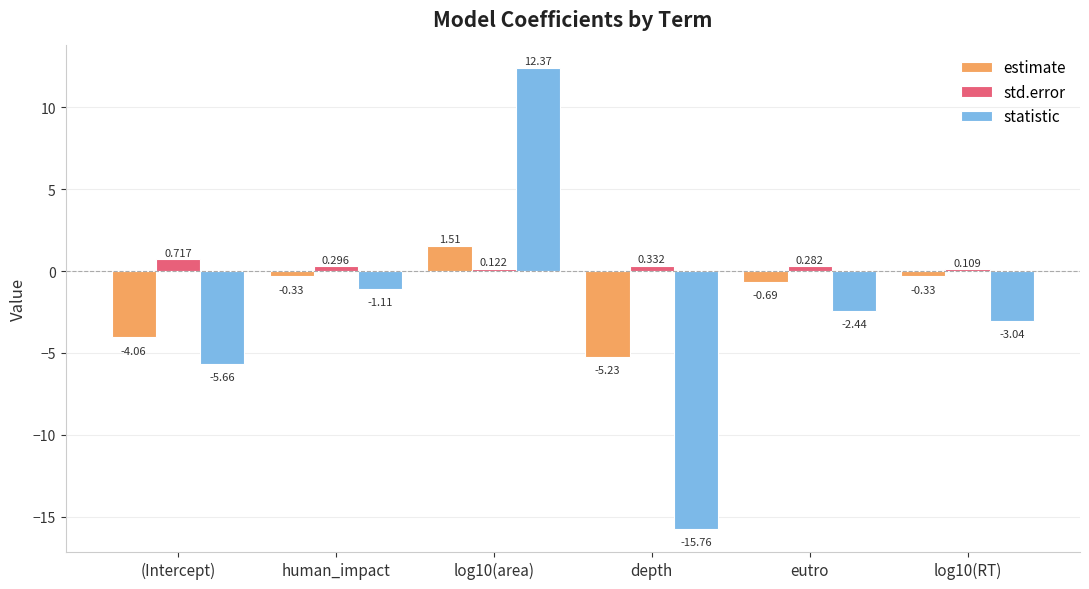

How many positive values does the estimate series have?

1